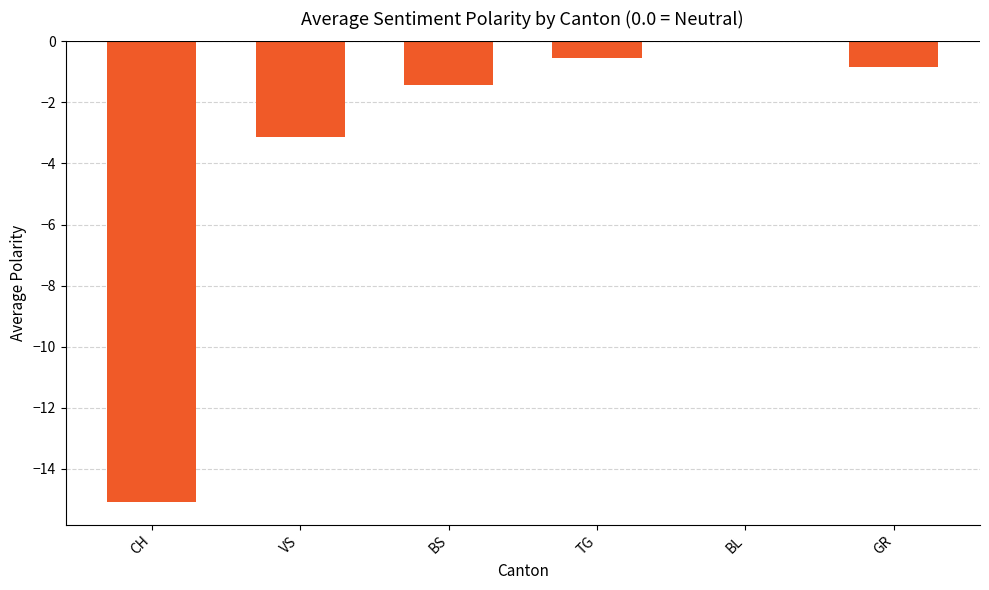

Which label corresponds to the largest value in the chart?

BL